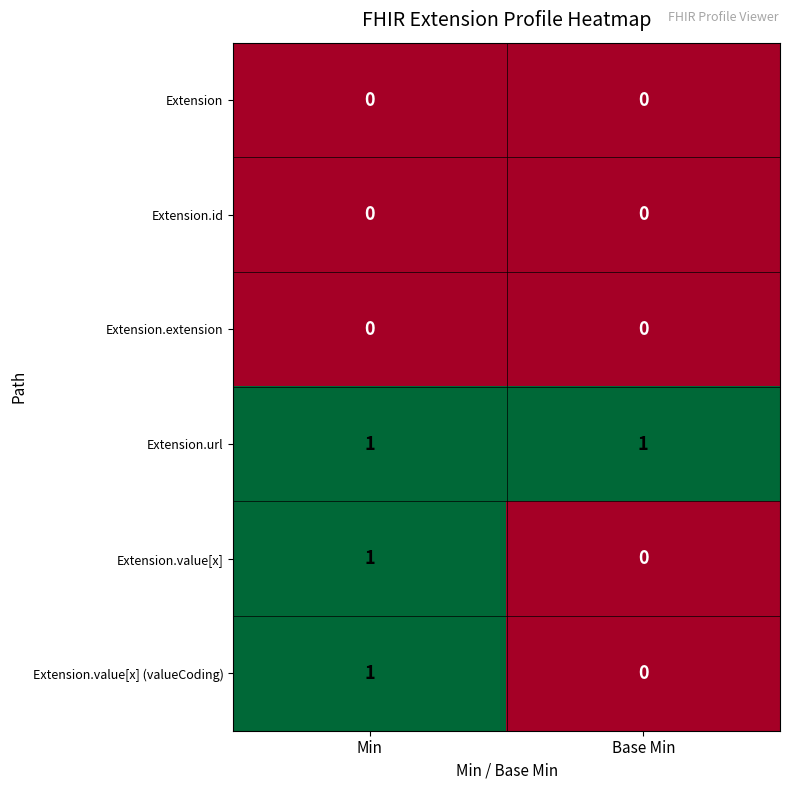

How many series are shown in this chart?

6